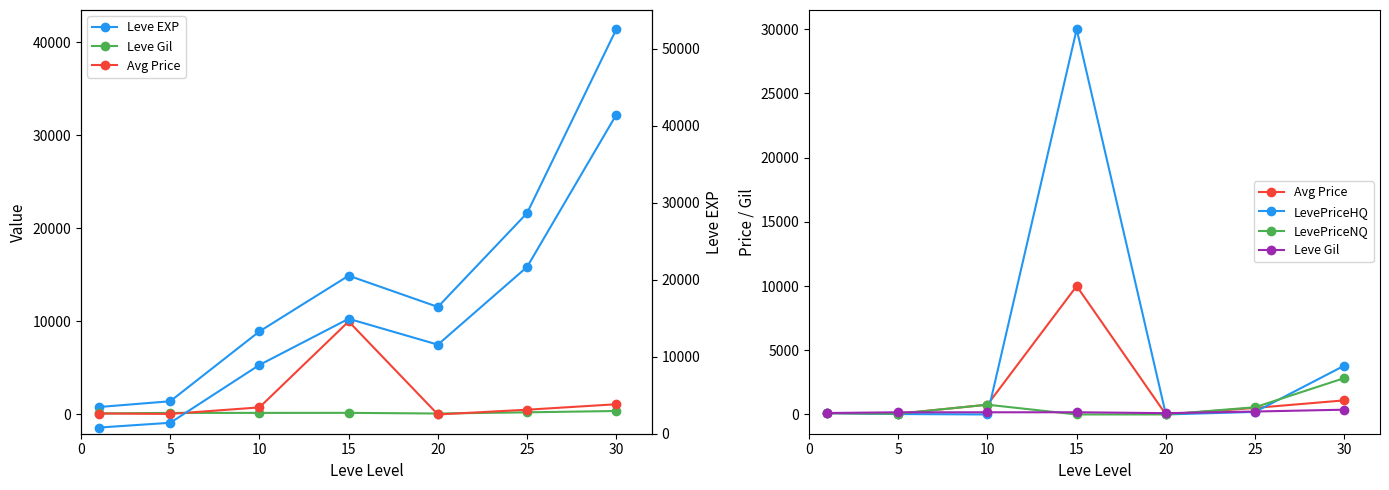

True or false: Leve EXP (right) has more than 1 interior local peaks.

False